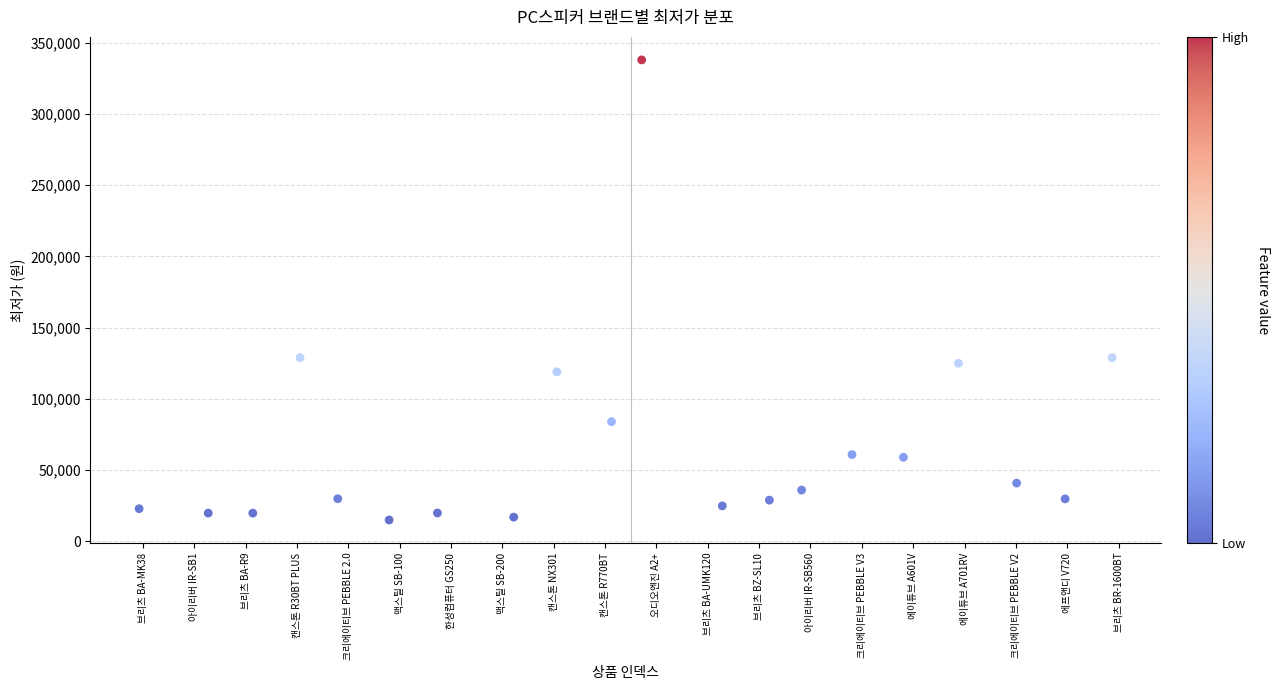

What is the range of Y values (max minus min)?

323000